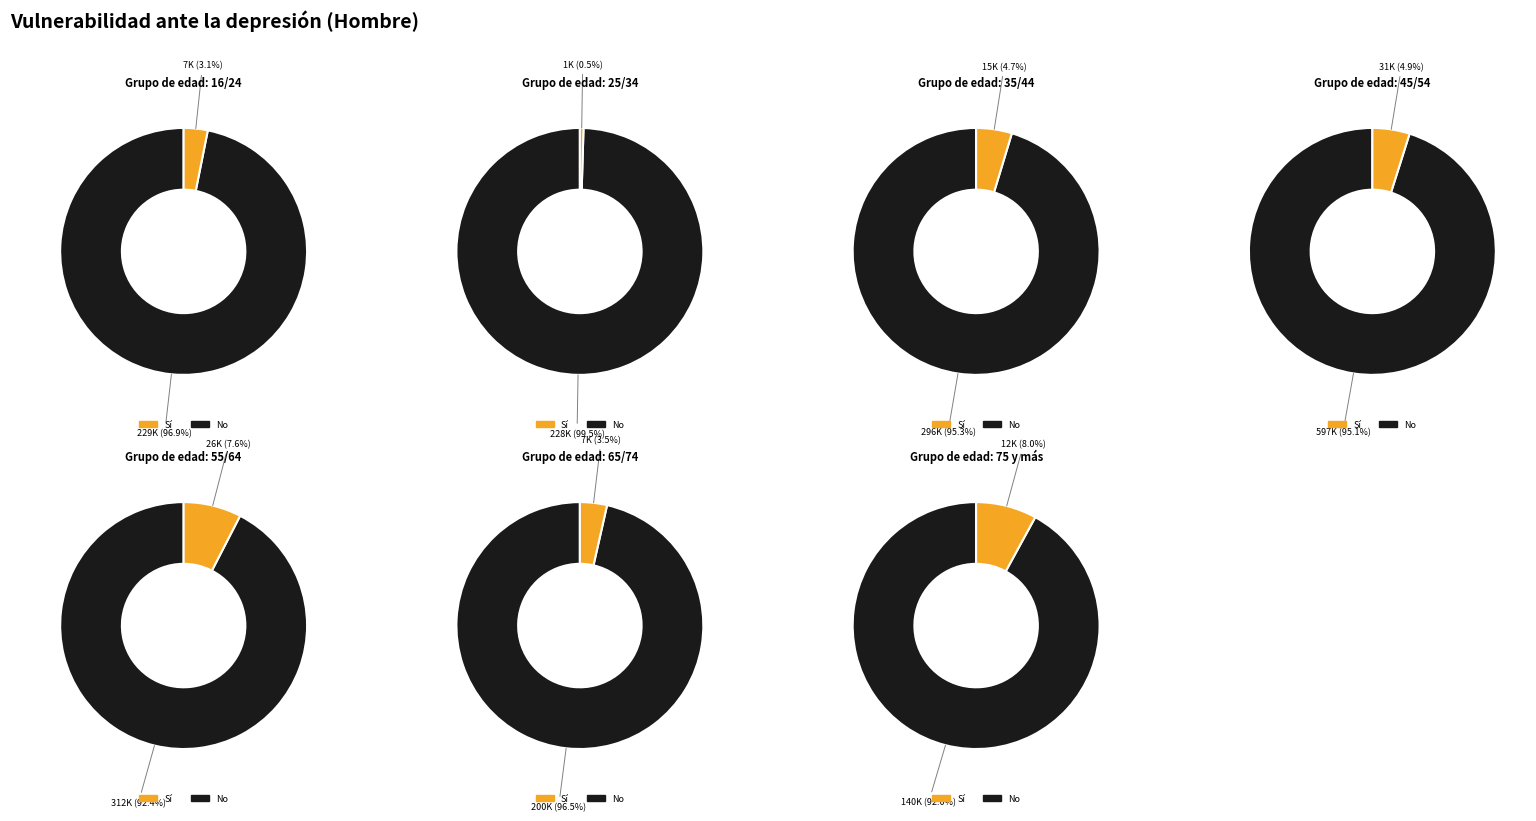

To the nearest percent, what portion does 35/44 represent?

15%